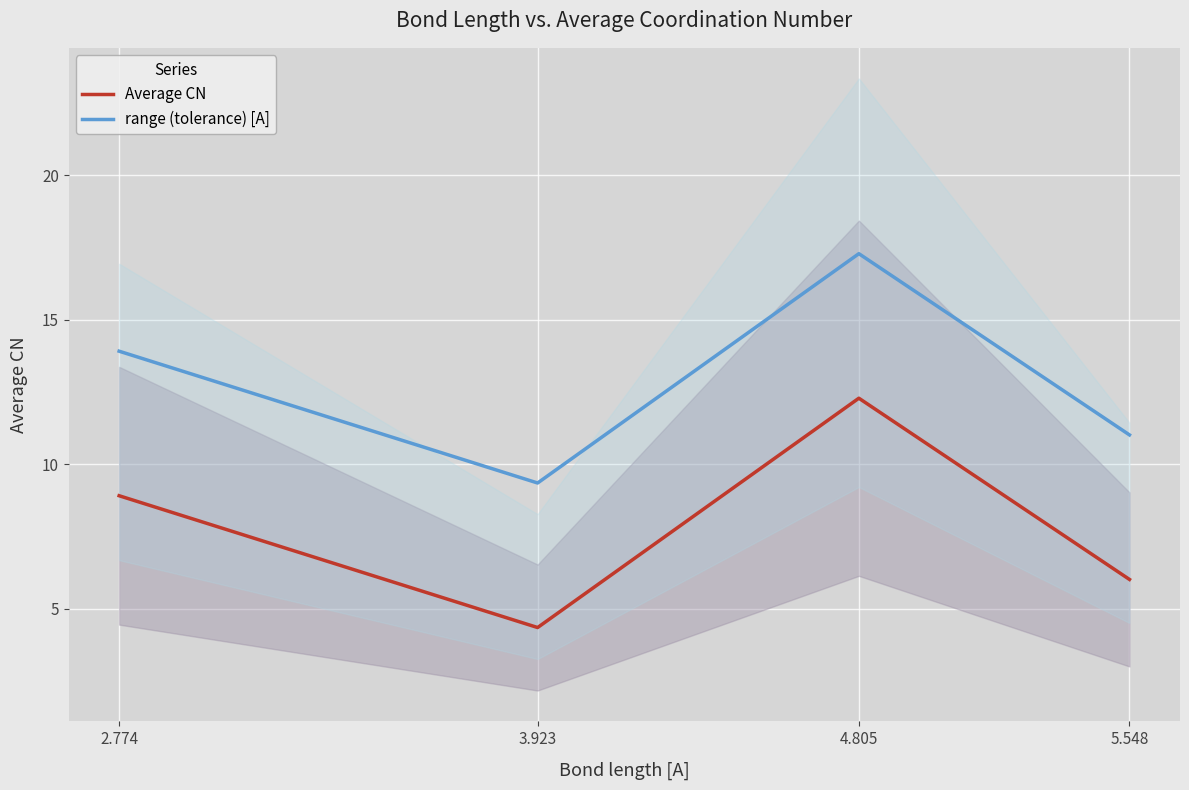

How many lines are shown in the chart?

2